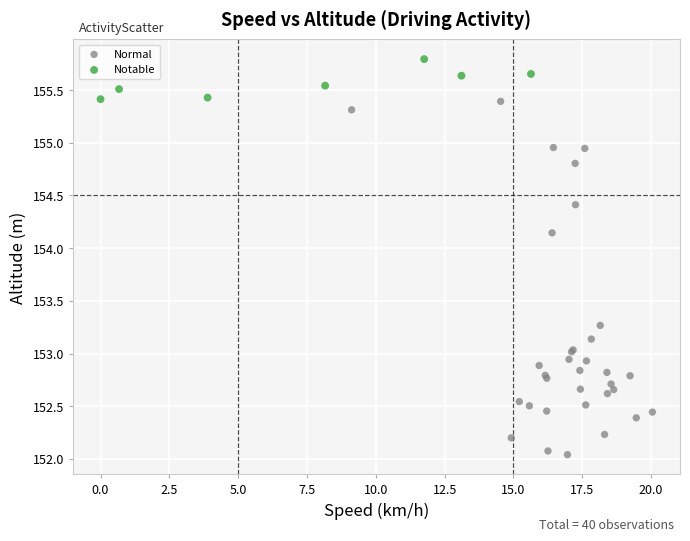

Which series contains the lowest Y value?

Normal